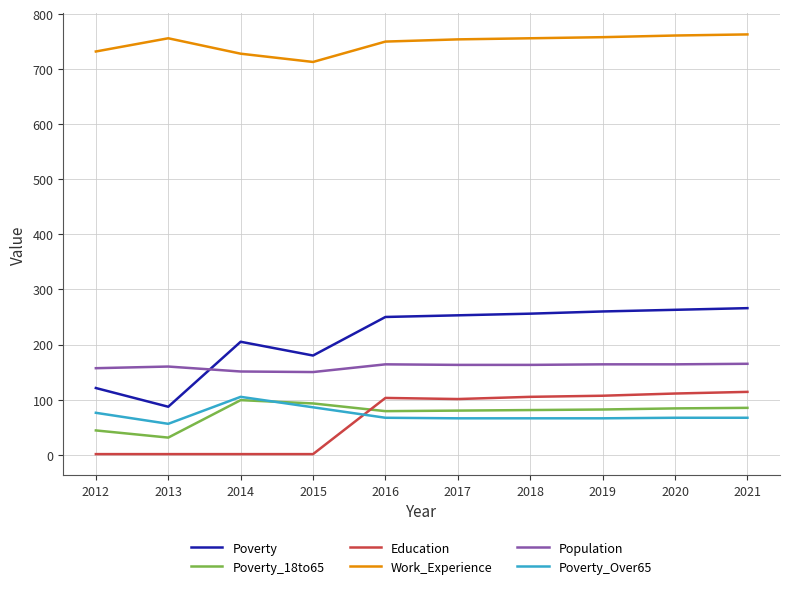

Is the value of Poverty_18to65 at 2019 greater than the value of Poverty at 2014?

No